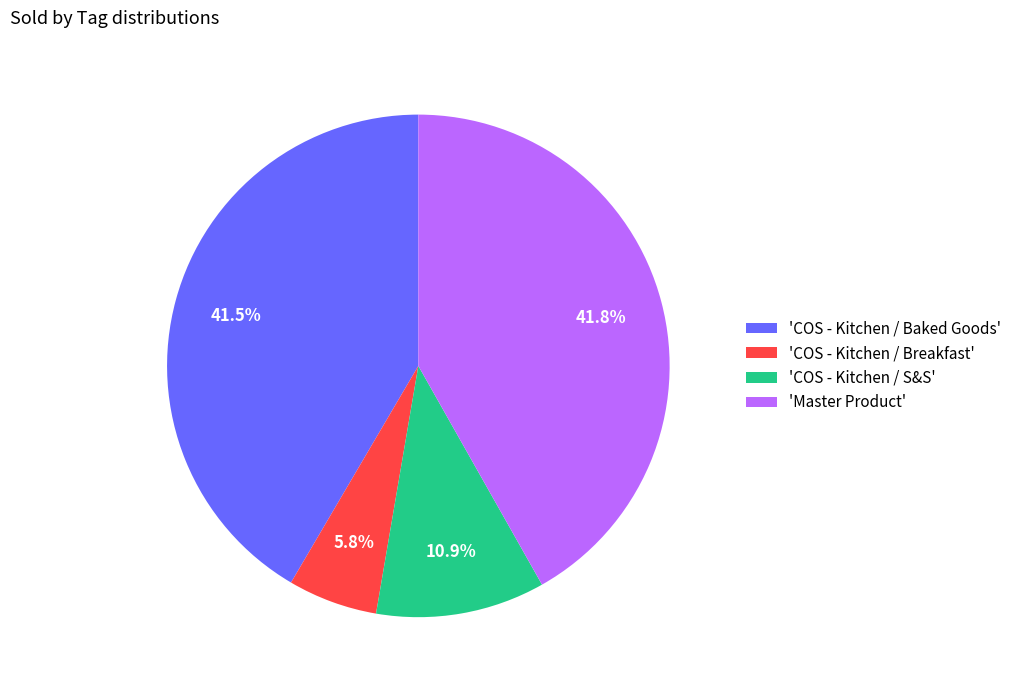

Which slice is the smallest?

'COS - Kitchen / Breakfast'